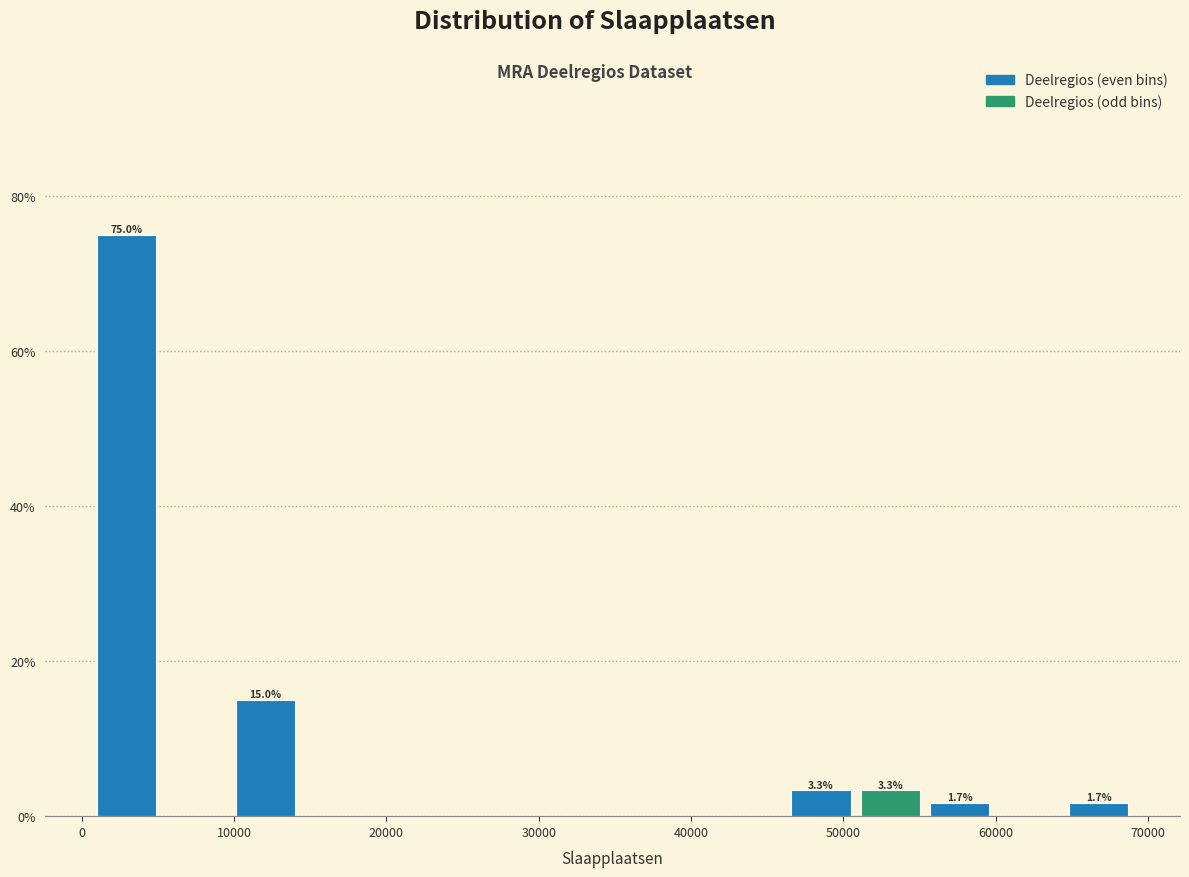

Over which range of the x-axis is the bar tallest?

1000 to 5000